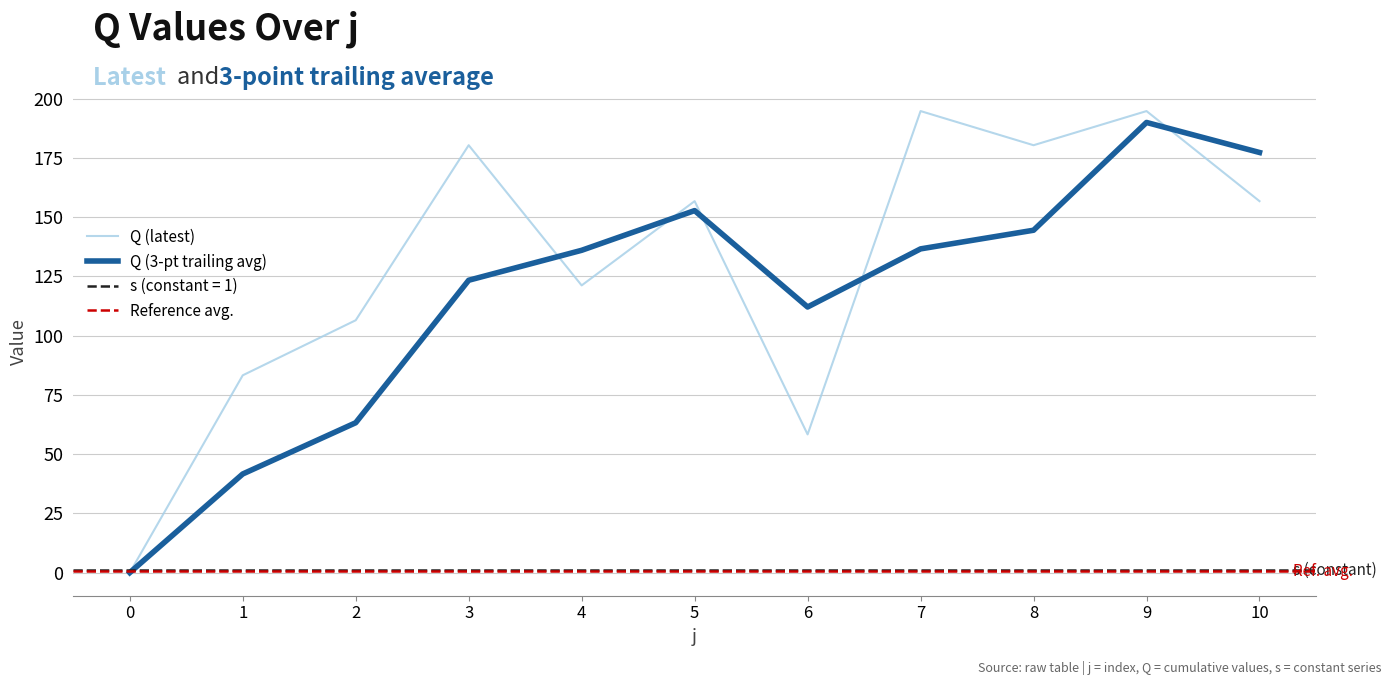

Which category has the highest value in the Q (3-pt trailing avg) series?

9